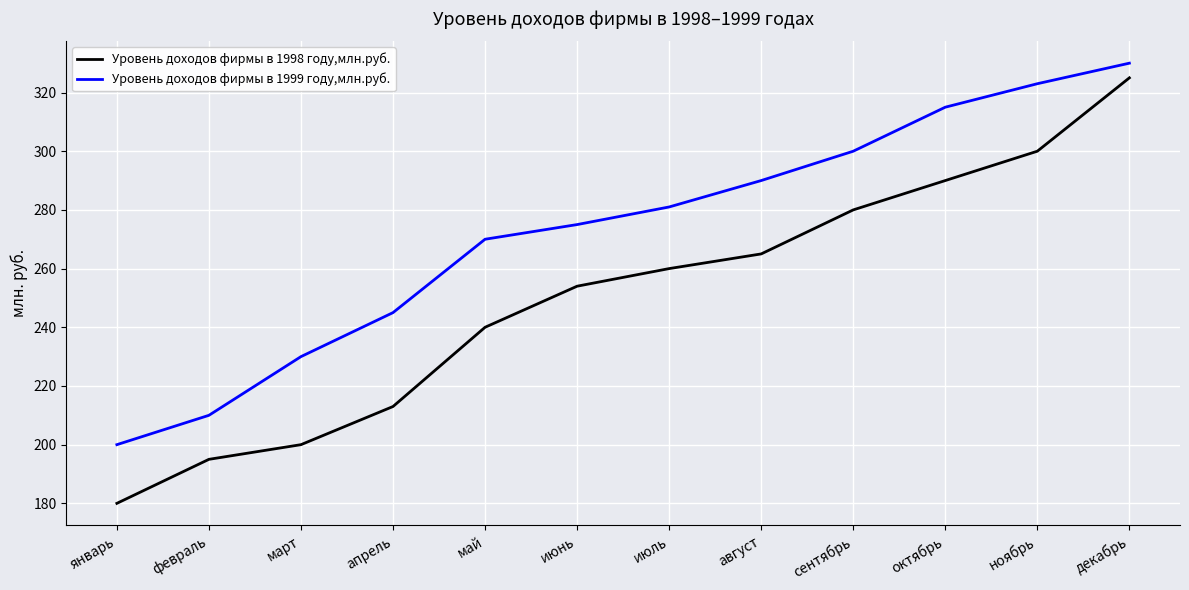

True or false: Уровень доходов фирмы в 1999 году,млн.руб. and Уровень доходов фирмы в 1998 году,млн.руб. cross at least once.

False